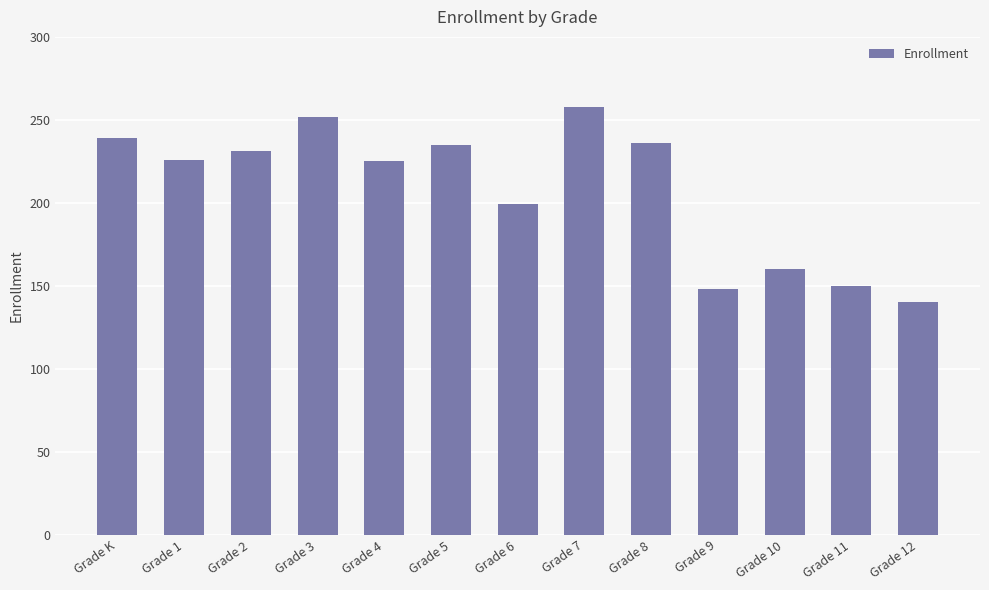

At which category does the chart reach its minimum across all series?

Grade 12